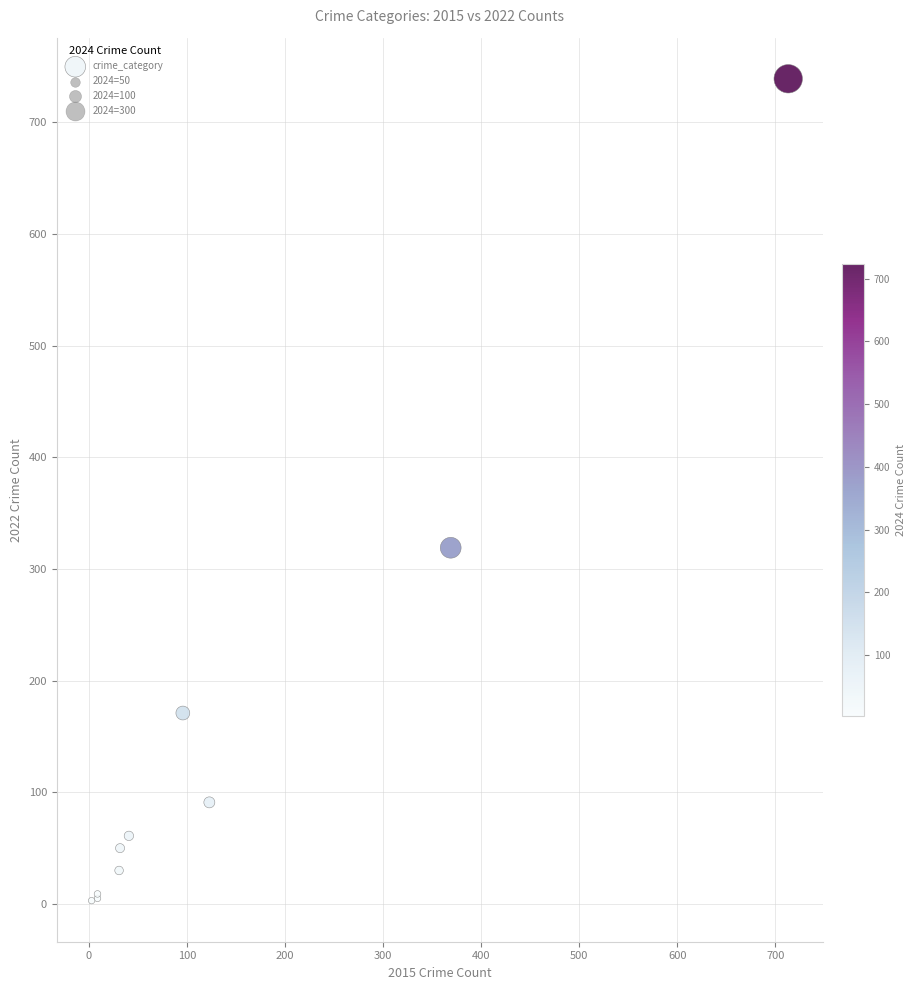

What Y value in the scatter plot is closest to 371?

319